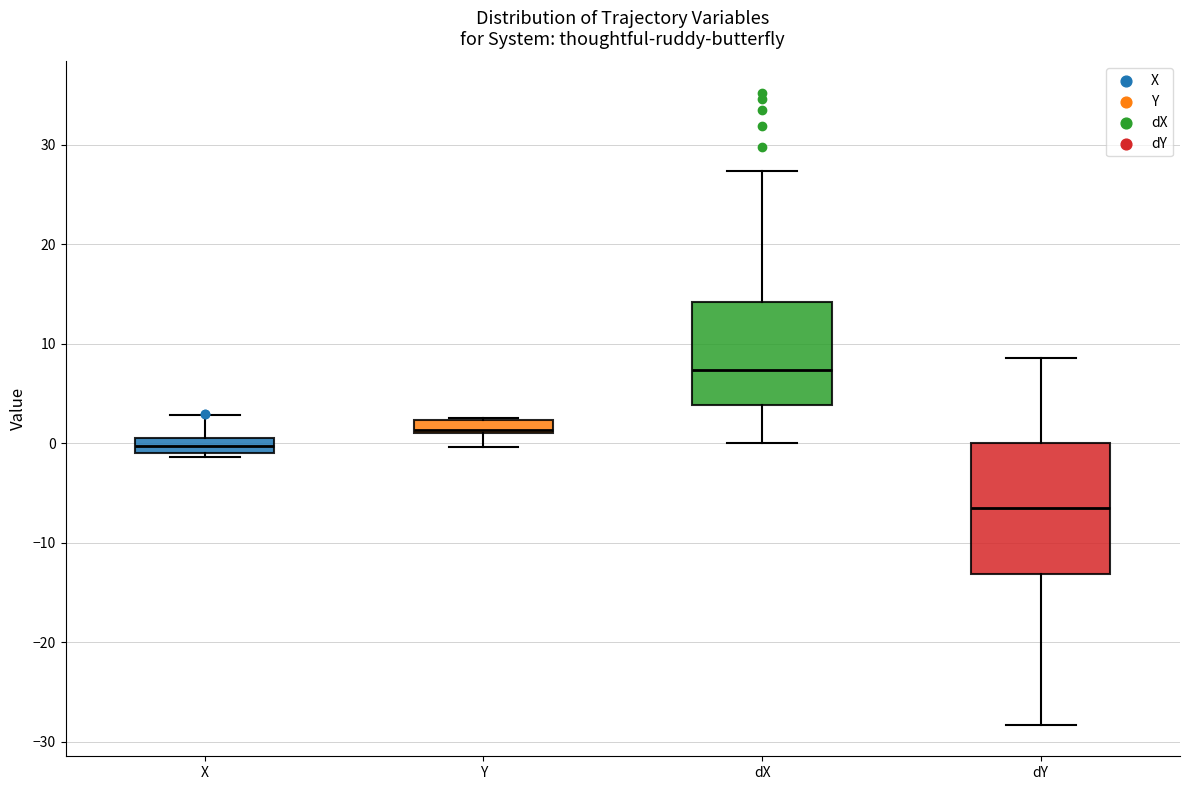

Where is the lower edge of the box for Y on the y-axis? The values are not printed on the chart, so give them approximately, as read against the axis.

1